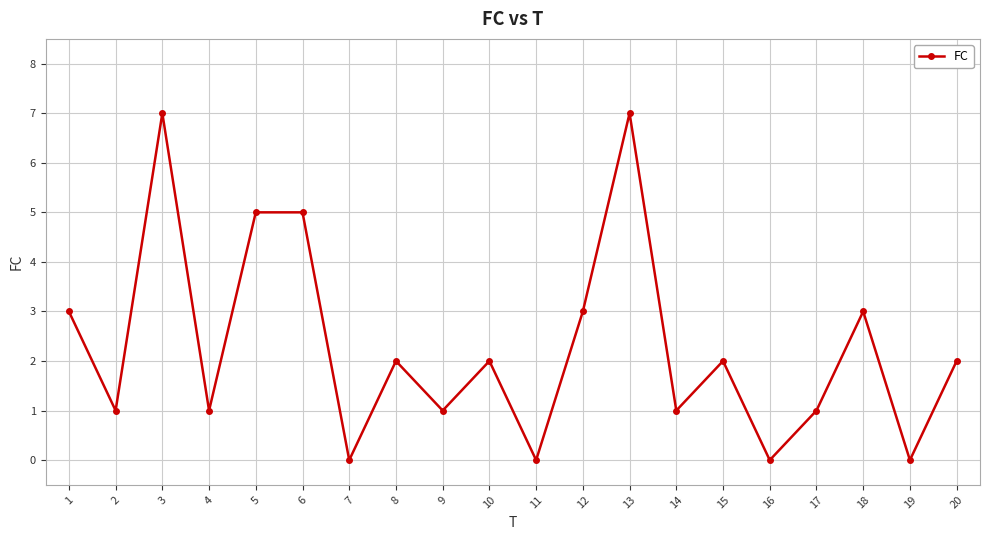

Read the value at 10.

2